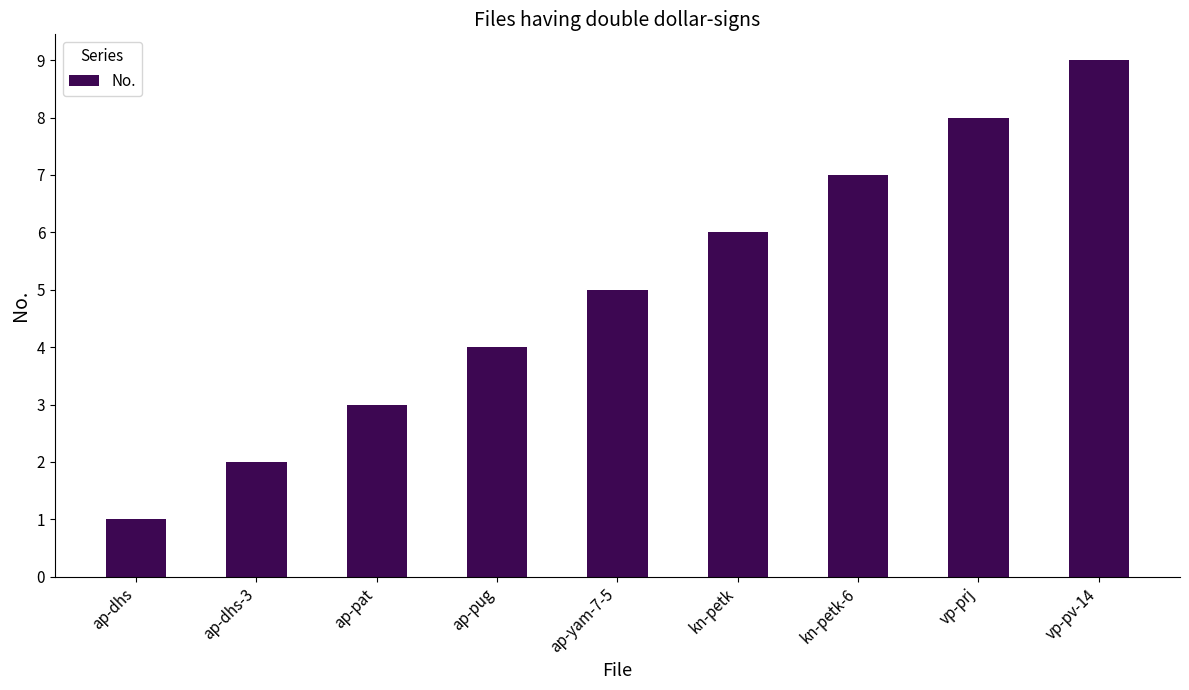

At which label is the value closest to 5?

ap-yam-7-5